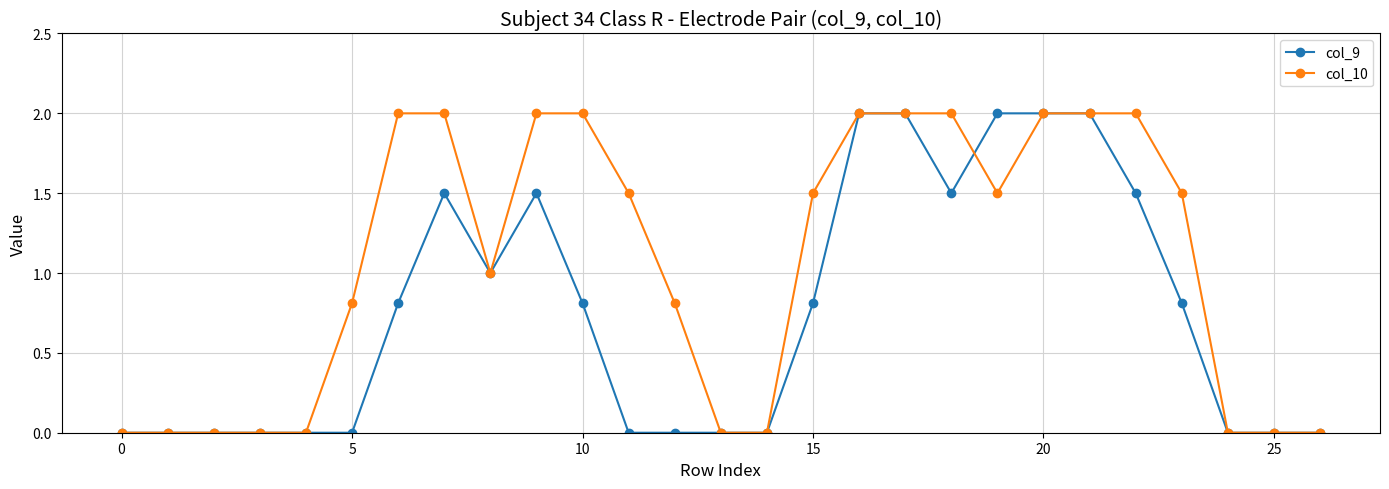

What is the value of the col_9 point at the 18th from the left?

2.0